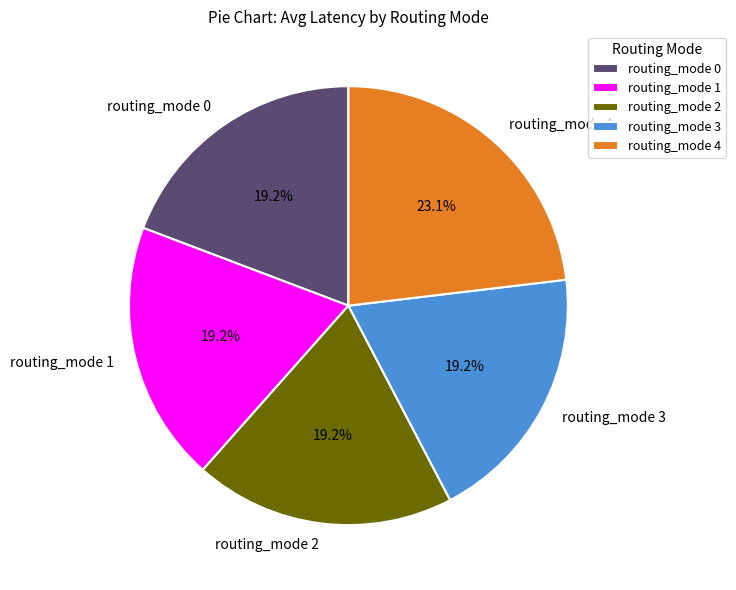

To the nearest percent, what is the combined percentage of routing_mode 0 and routing_mode 3?

38%